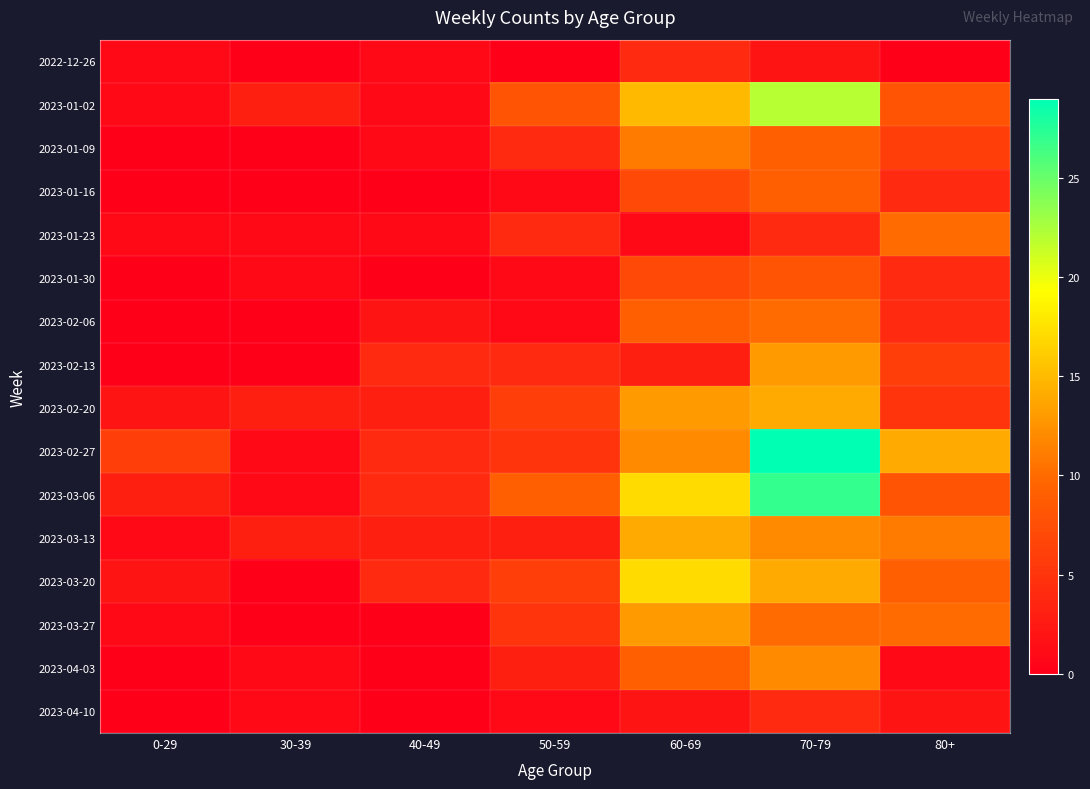

Between 0-29 and 60-69, which series saw the biggest shift?

2023-03-20